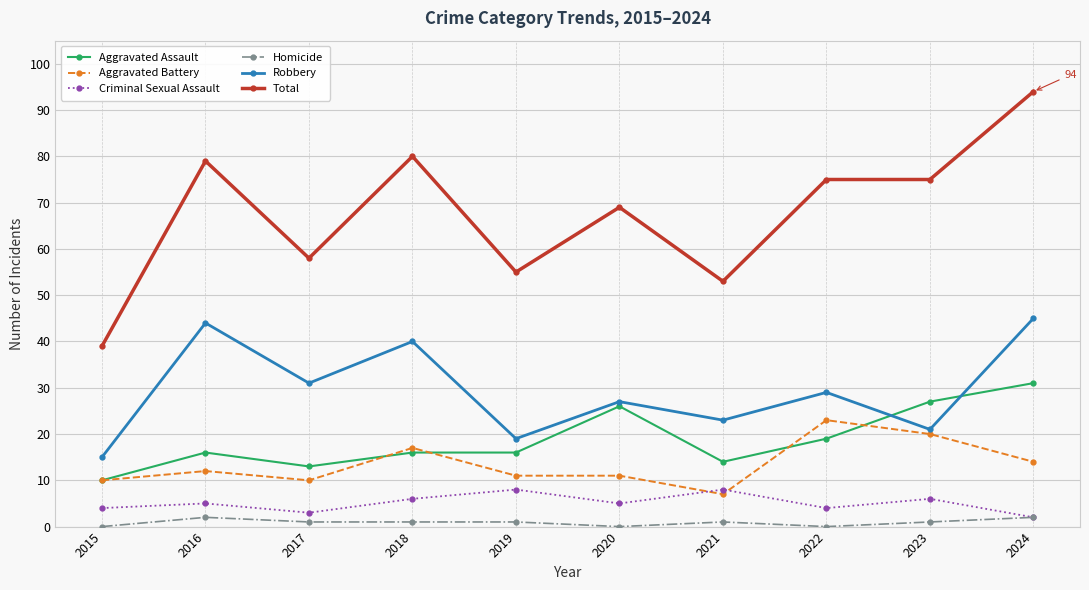

What is the average value of the Homicide series?

1